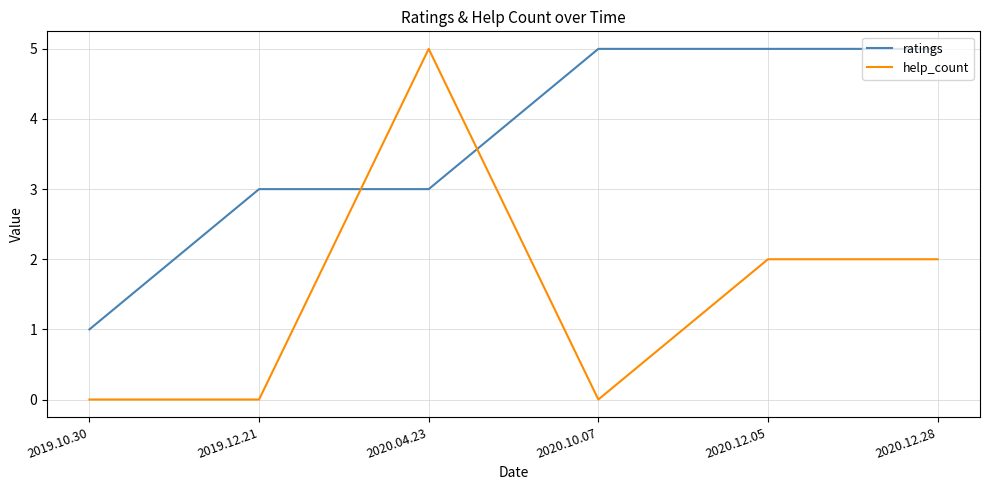

True or false: help_count and ratings cross at least once.

True